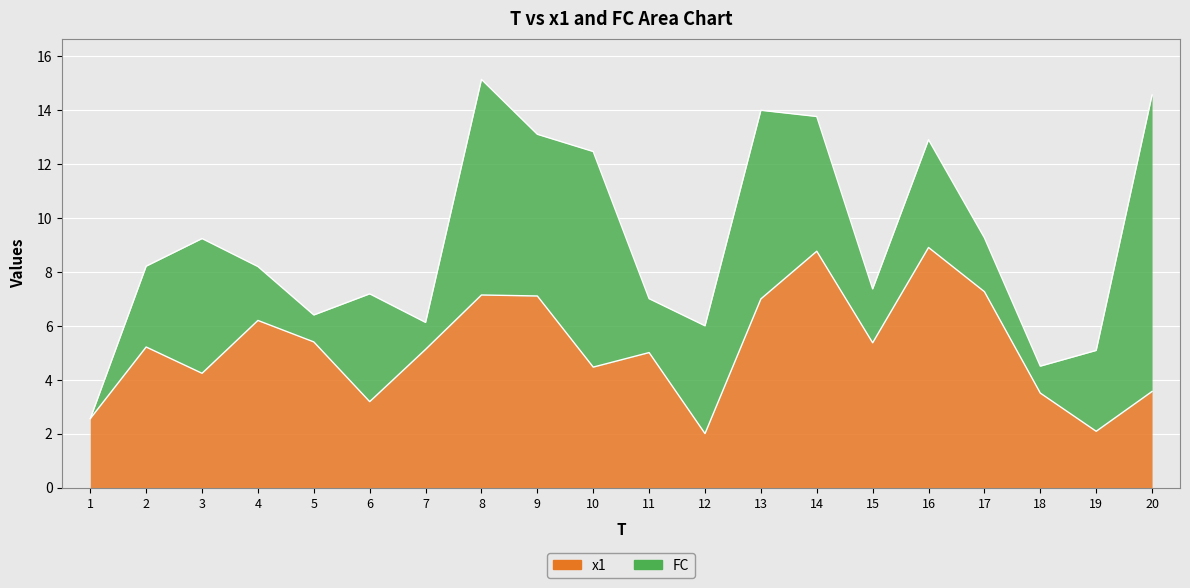

Rank the categories by value from highest to lowest.

16, 14, 17, 8, 9, 13, 4, 5, 15, 2, 7, 11, 10, 3, 20, 18, 6, 1, 19, 12